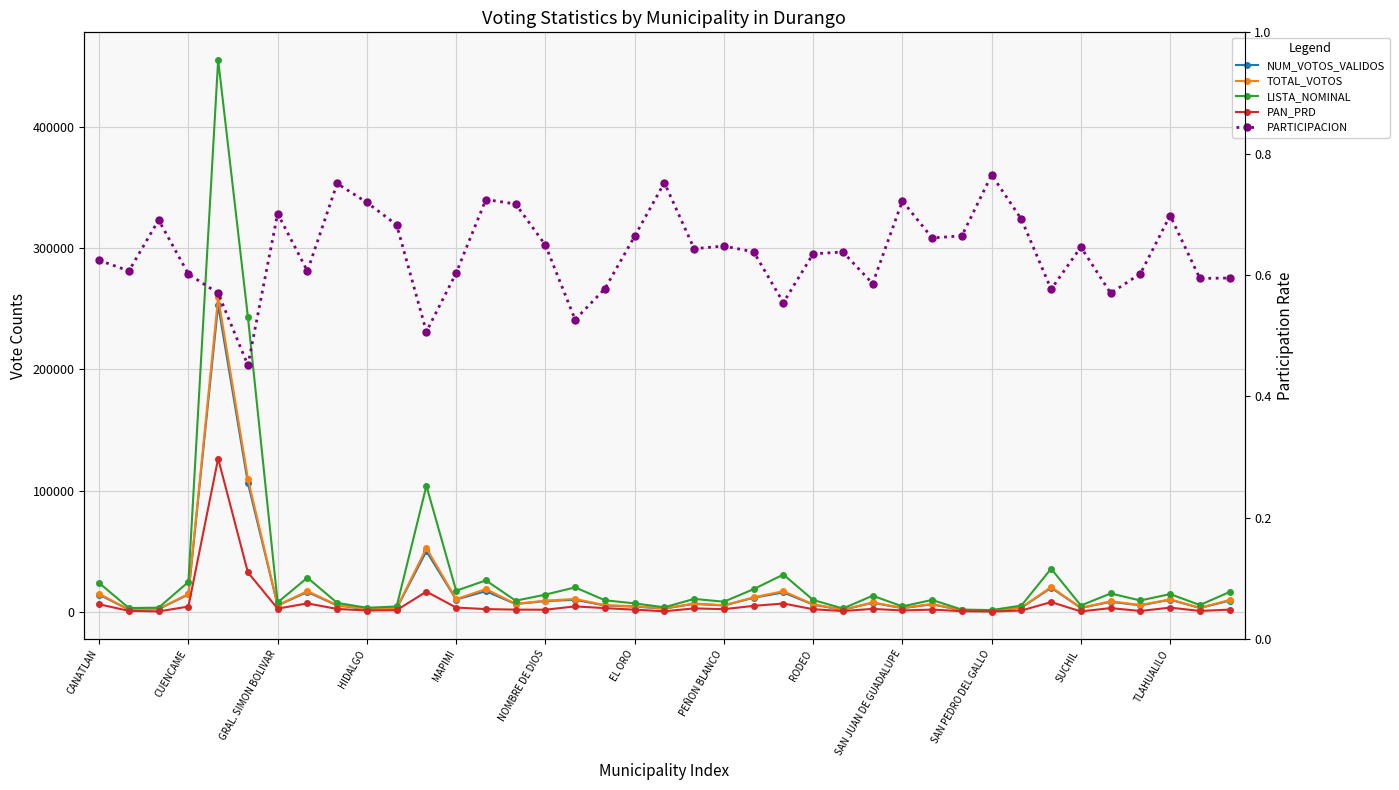

Between PEÑON BLANCO and RODEO, which series saw the biggest shift?

LISTA_NOMINAL